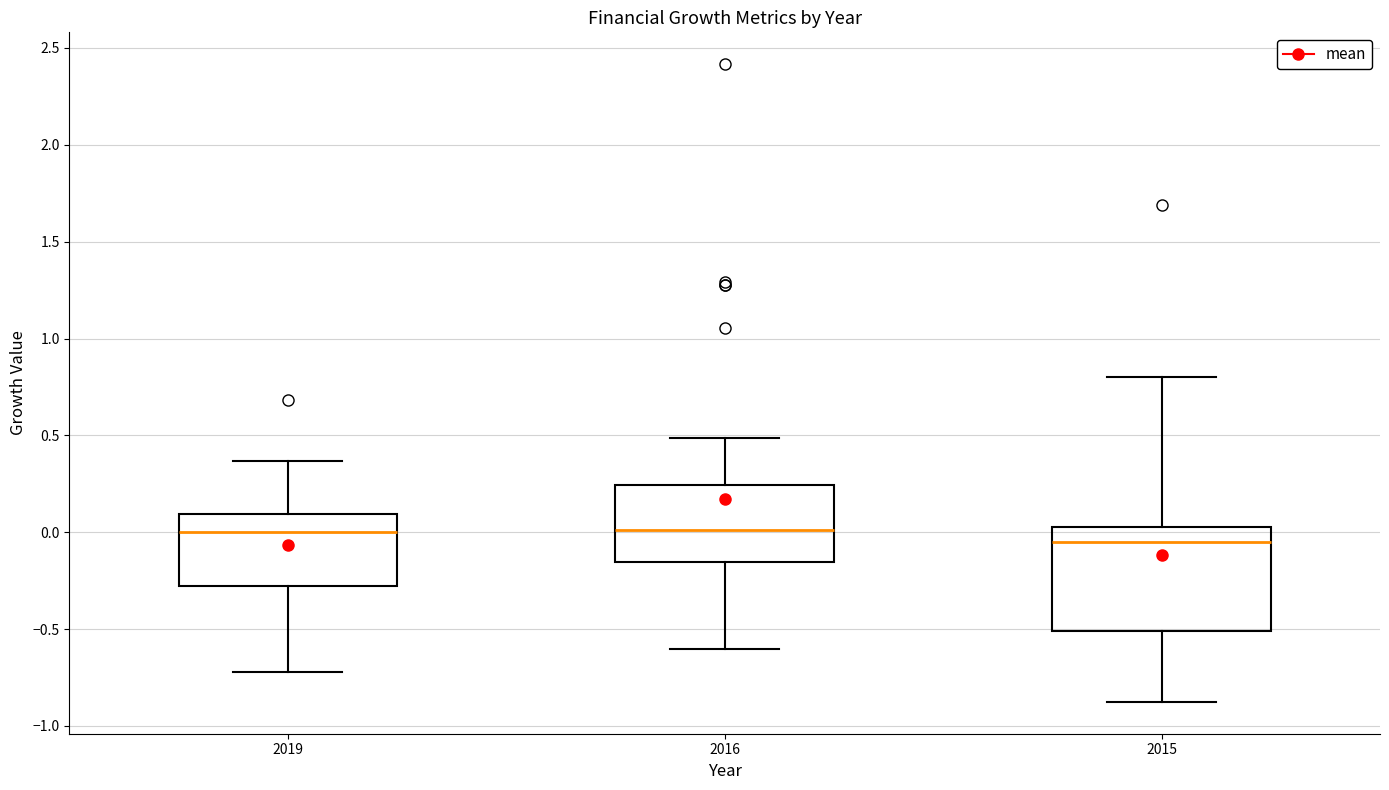

Which box is the tallest, from its lower edge to its upper edge?

2015